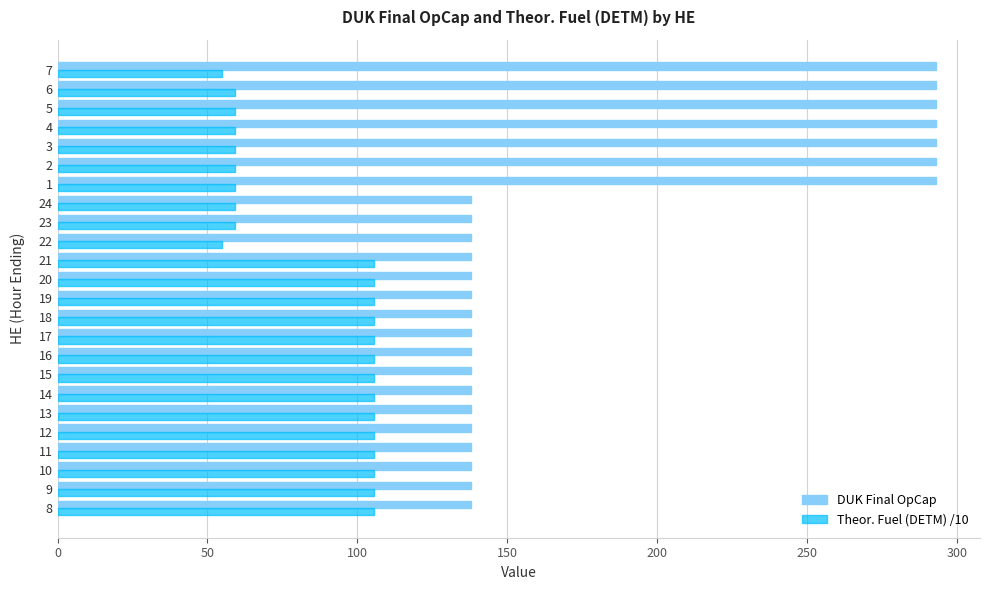

What is the difference between the maximum and minimum values in the DUK Final OpCap series?

155.0